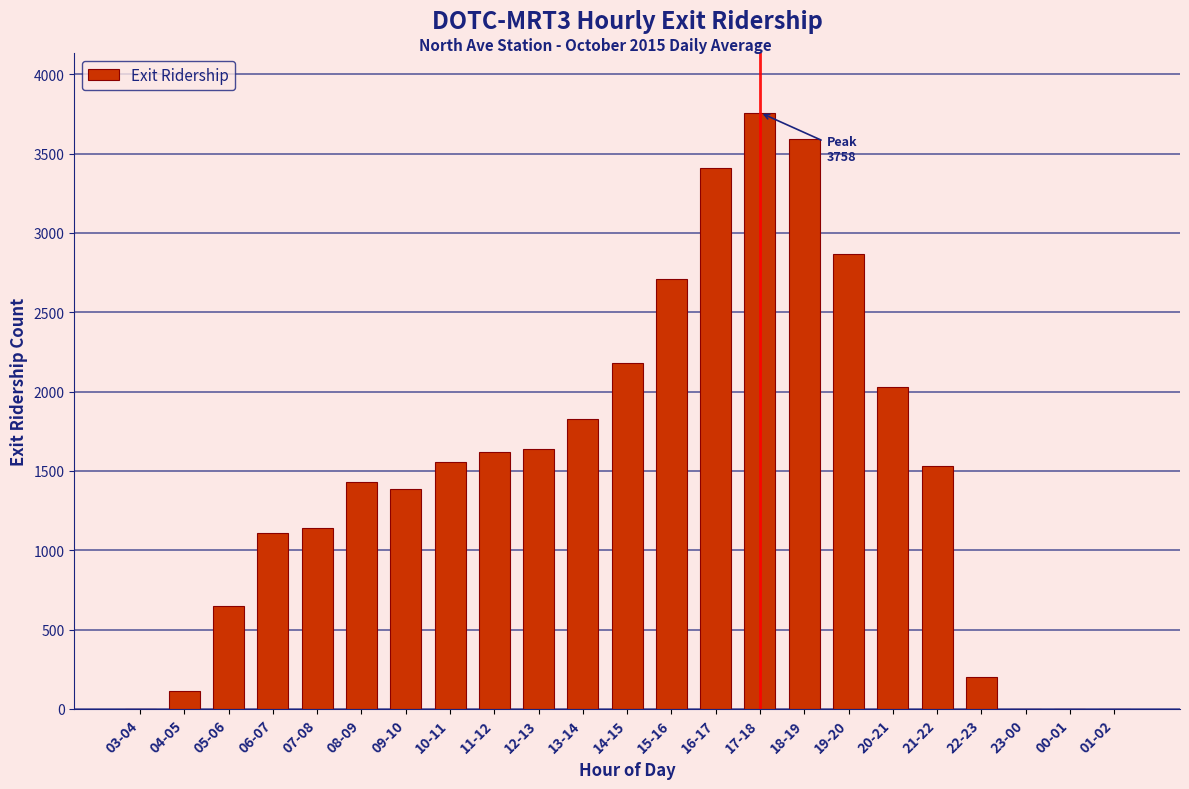

Is it true that the value at 08-09 is 2070.0?

False